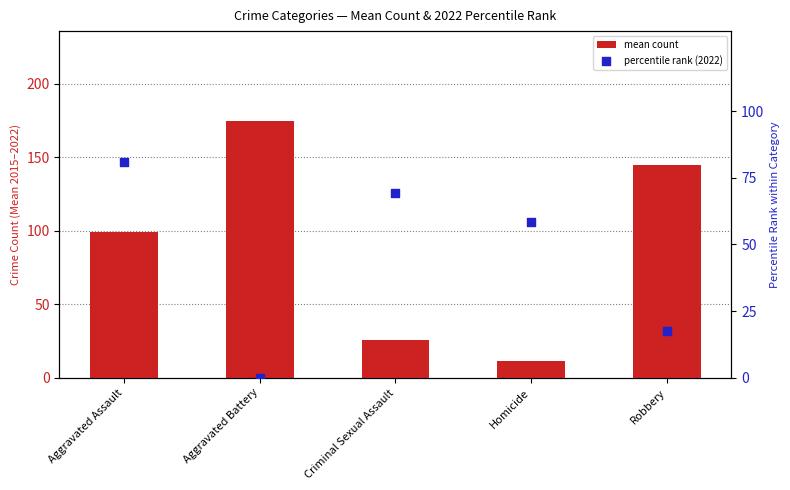

What are all the series names shown in the legend?

mean count, percentile rank (2022)